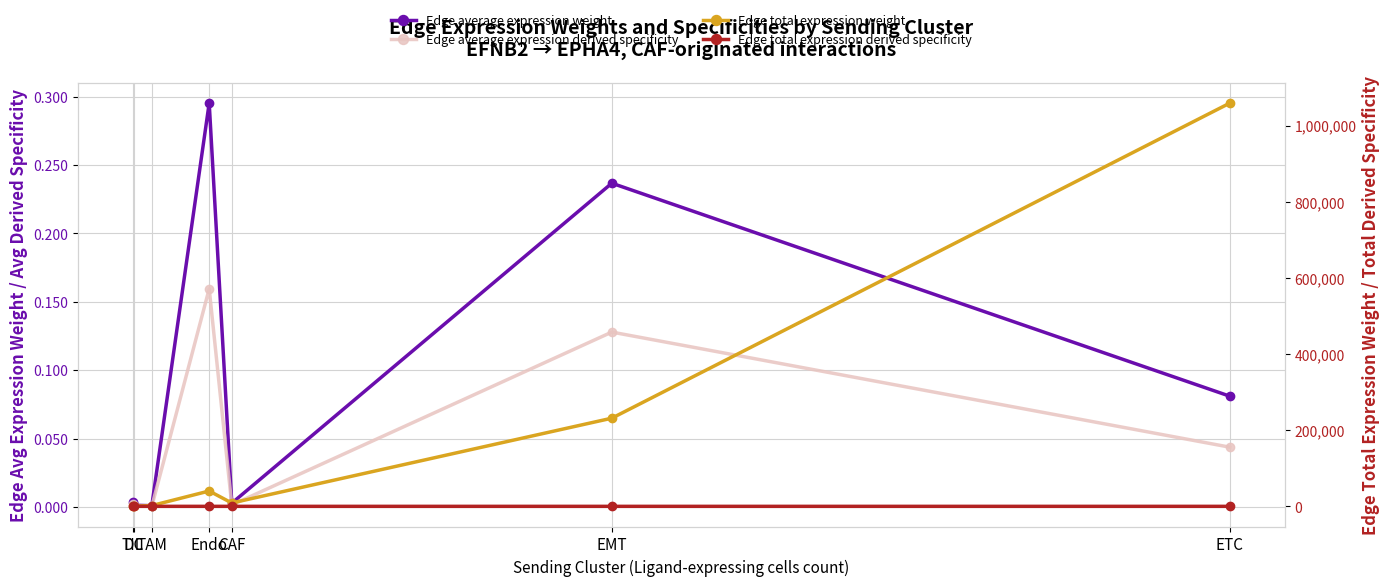

At which category does Edge average expression derived specificity reach its first local valley?

TAM